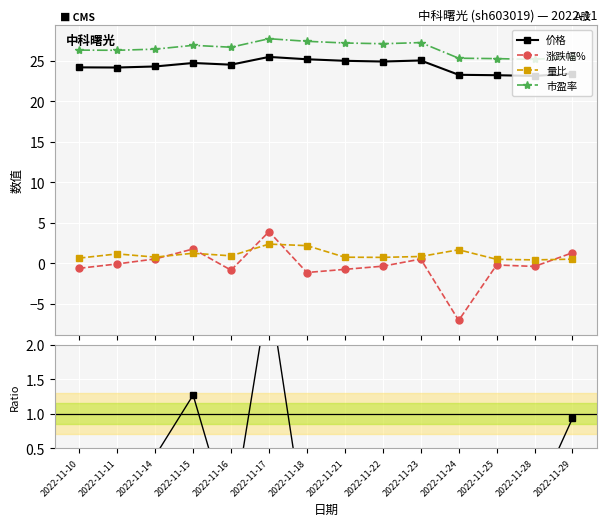

What is the greatest value displayed?

27.8